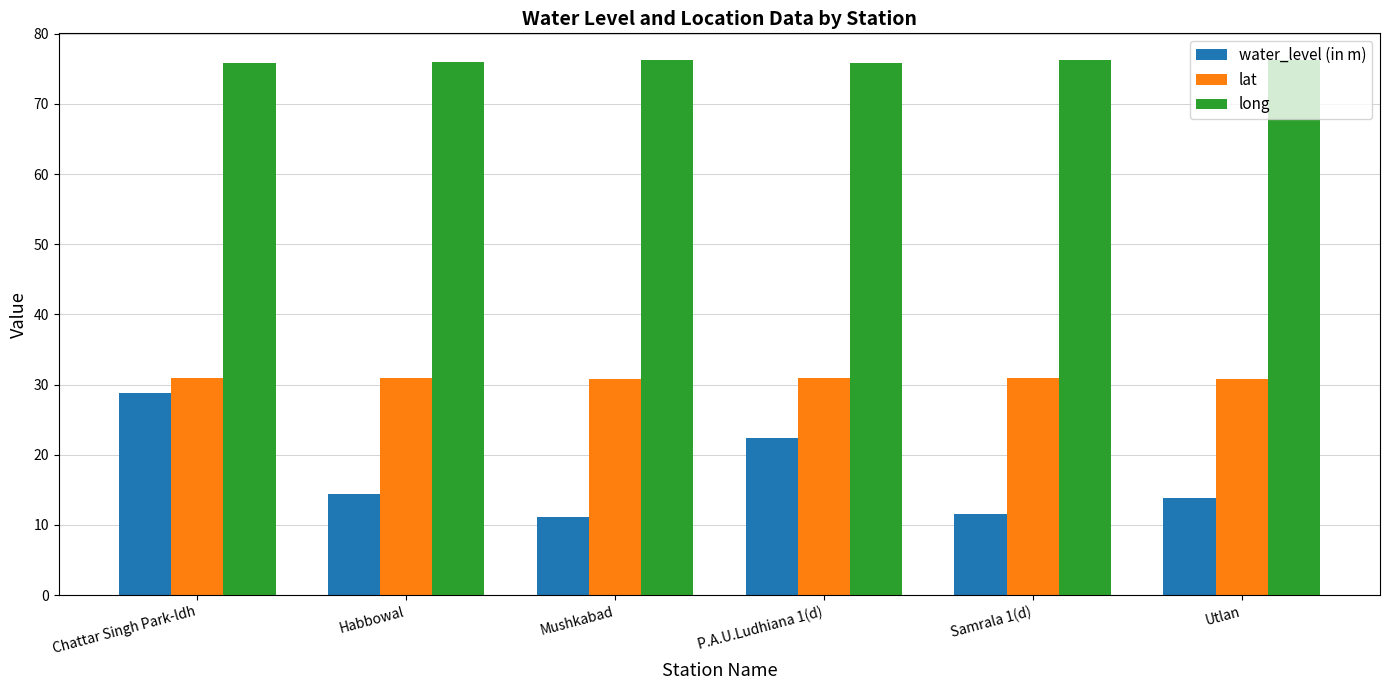

How many groups of bars are there?

6